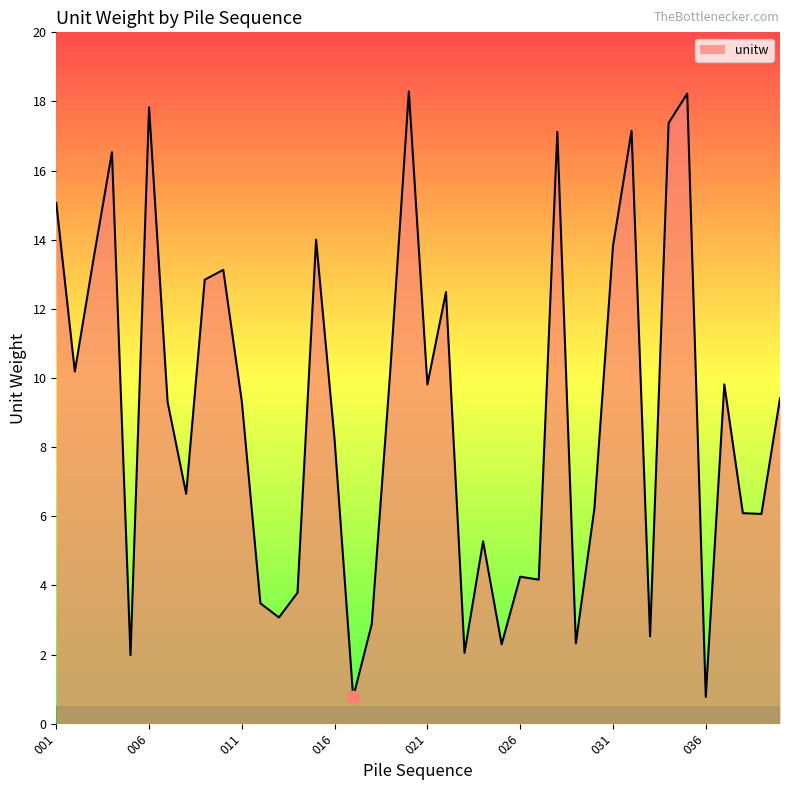

What is the difference between the maximum and minimum values?

17.5